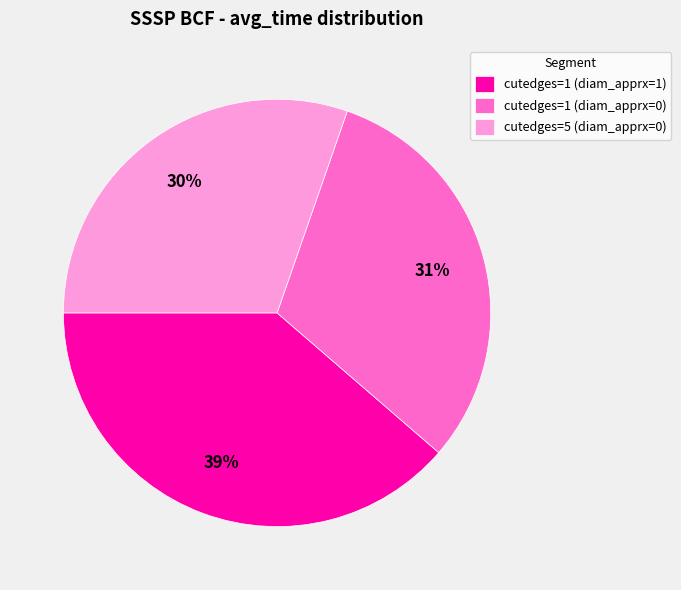

How many slices are in this pie chart?

3